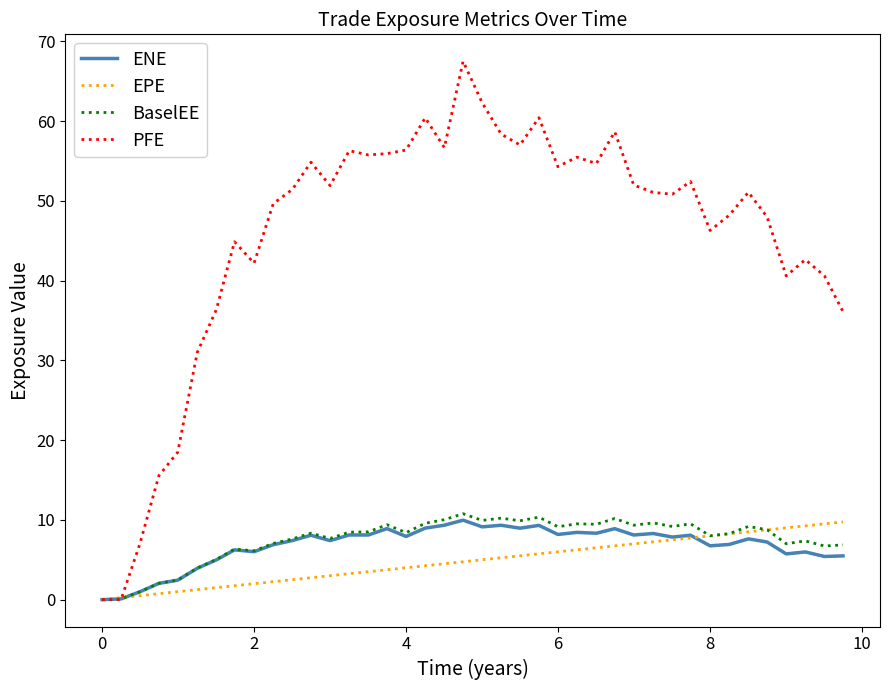

Which series has the largest range (max minus min)?

PFE